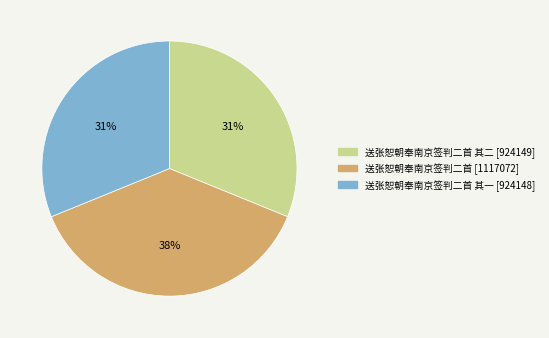

Is there any slice that represents more than half of the pie?

No